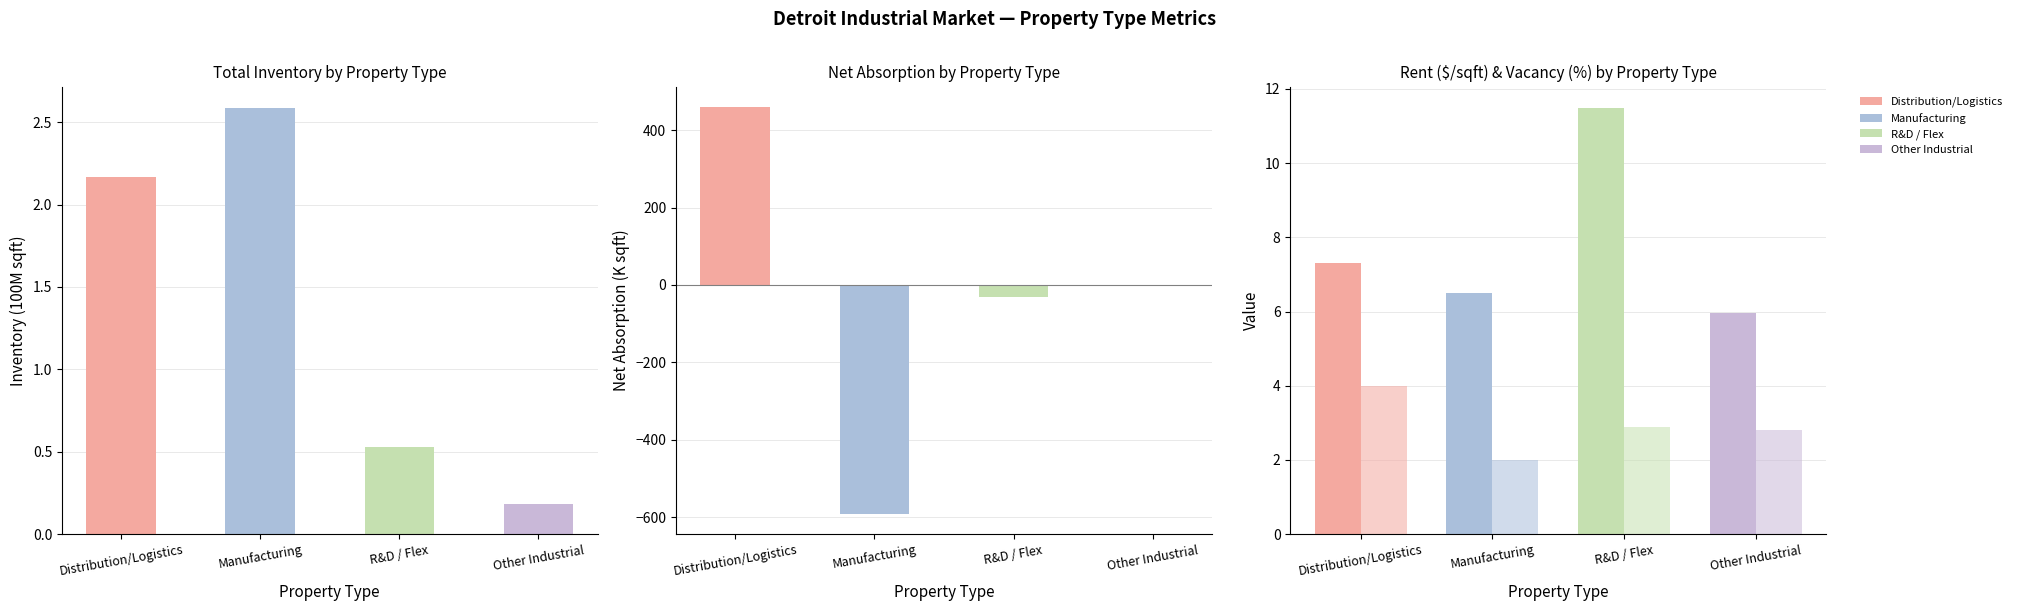

What is the approximate value at Other Industrial?

0.2